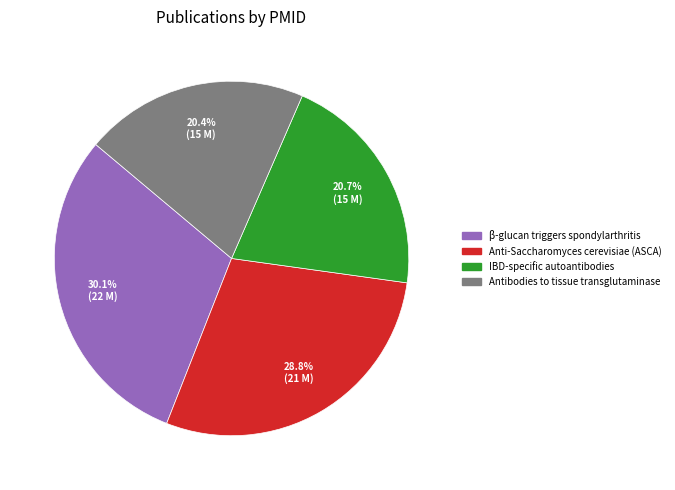

Is there any slice that represents more than half of the pie?

No